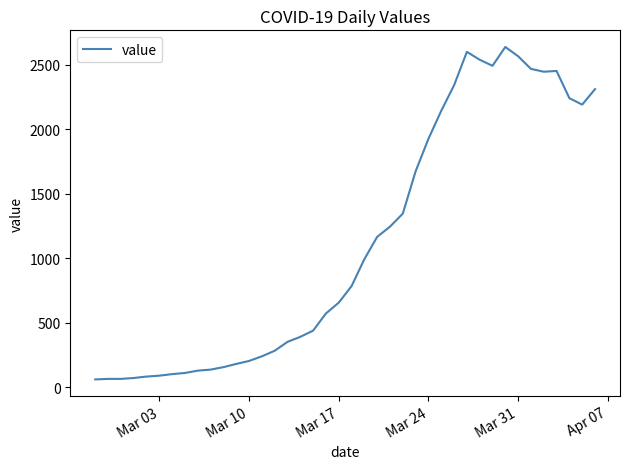

What is the greatest value displayed?

2638